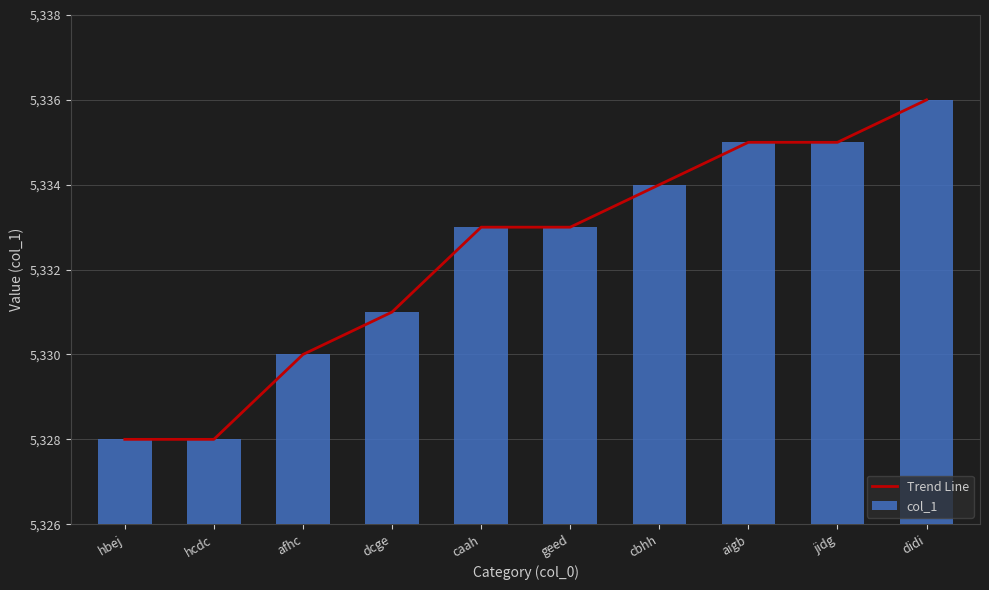

Which category has the lowest value in the Trend Line series?

hbej